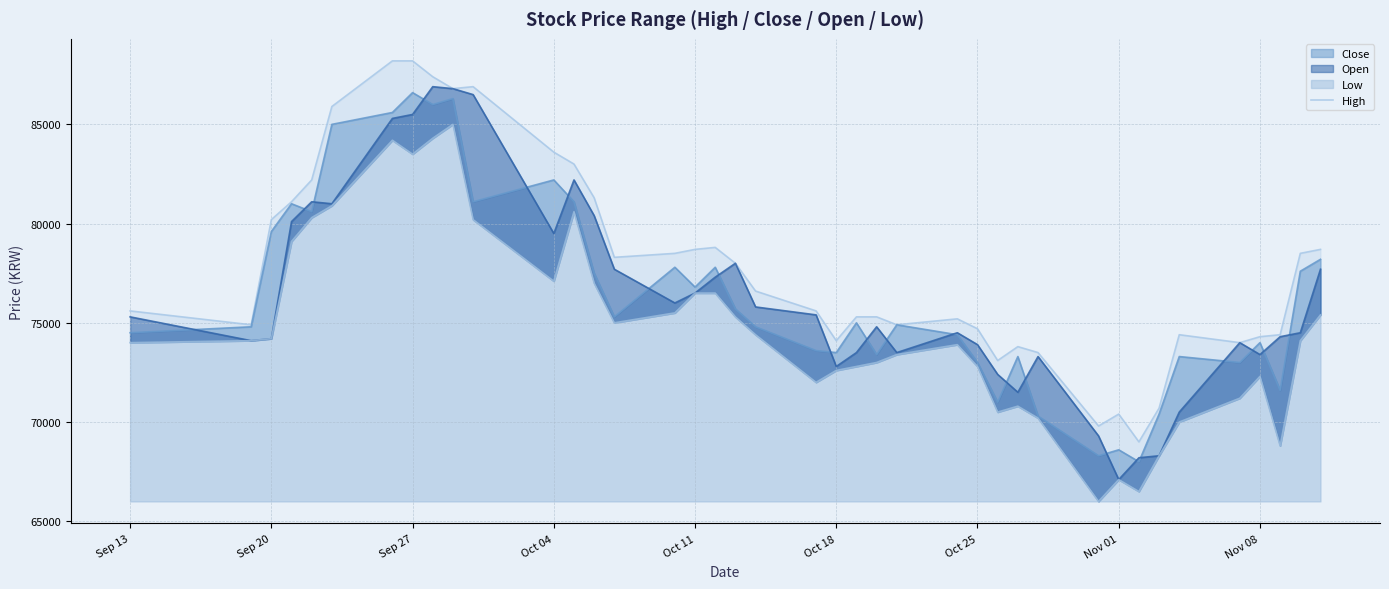

What is the difference between the maximum and minimum values in the Close series?

18600